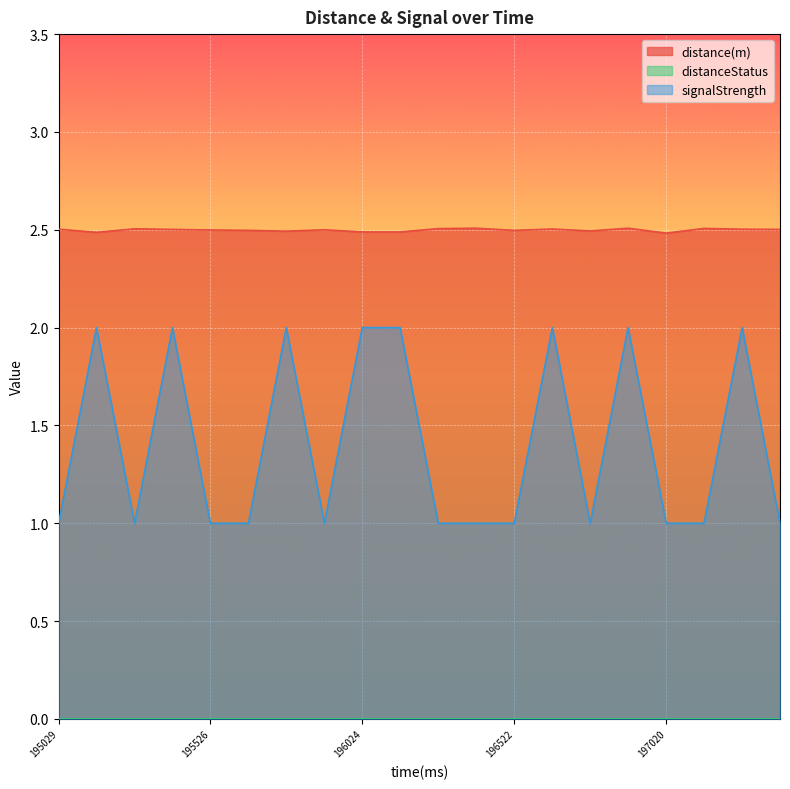

What is the minimum value for distance(m)?

2.5